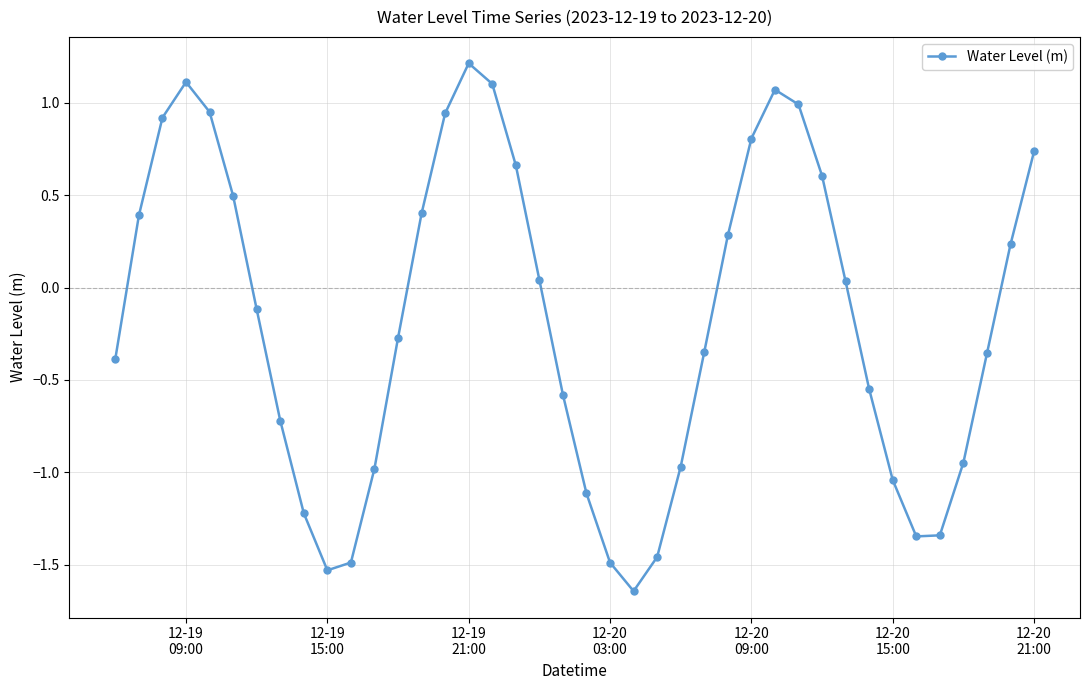

How many categories are shown in the chart?

40